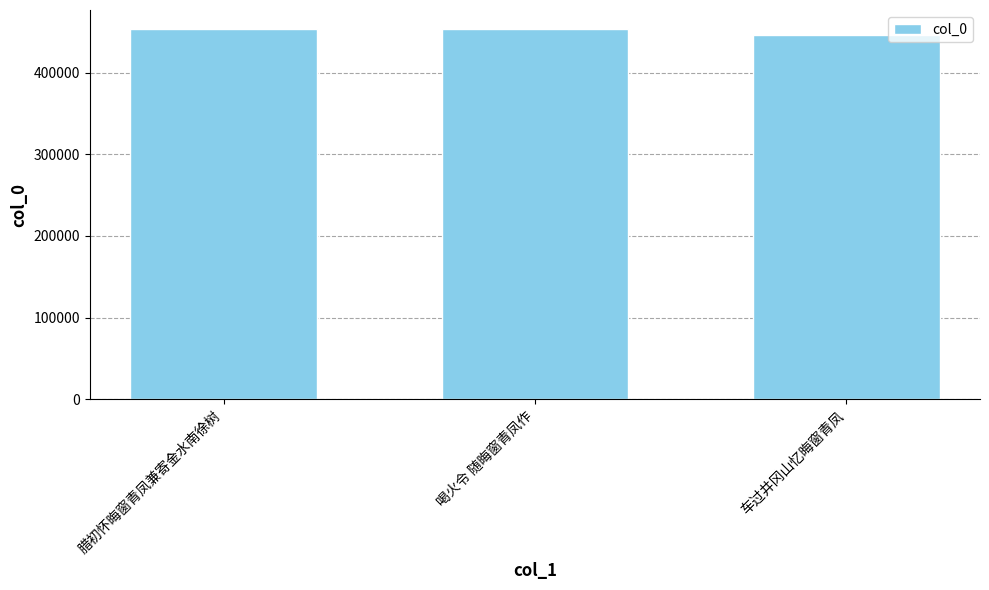

What is the minimum value shown in the chart?

446081